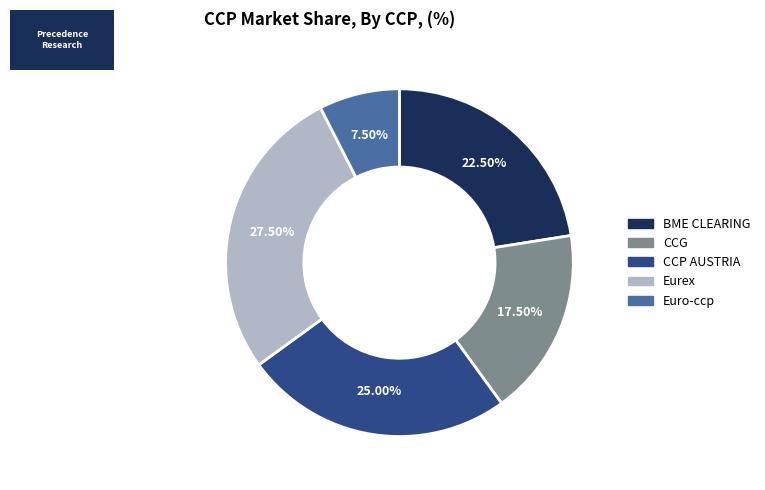

To the nearest percent, what is the difference between the Euro-ccp and CCG slice percentages?

10%